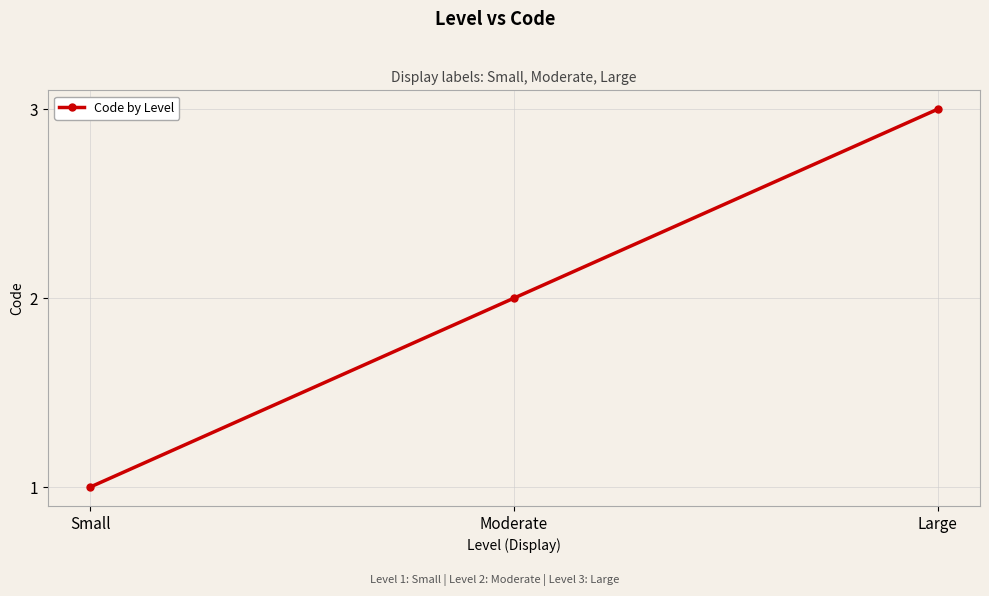

Approximately how many times larger is the value at Large compared to Moderate?

1.5